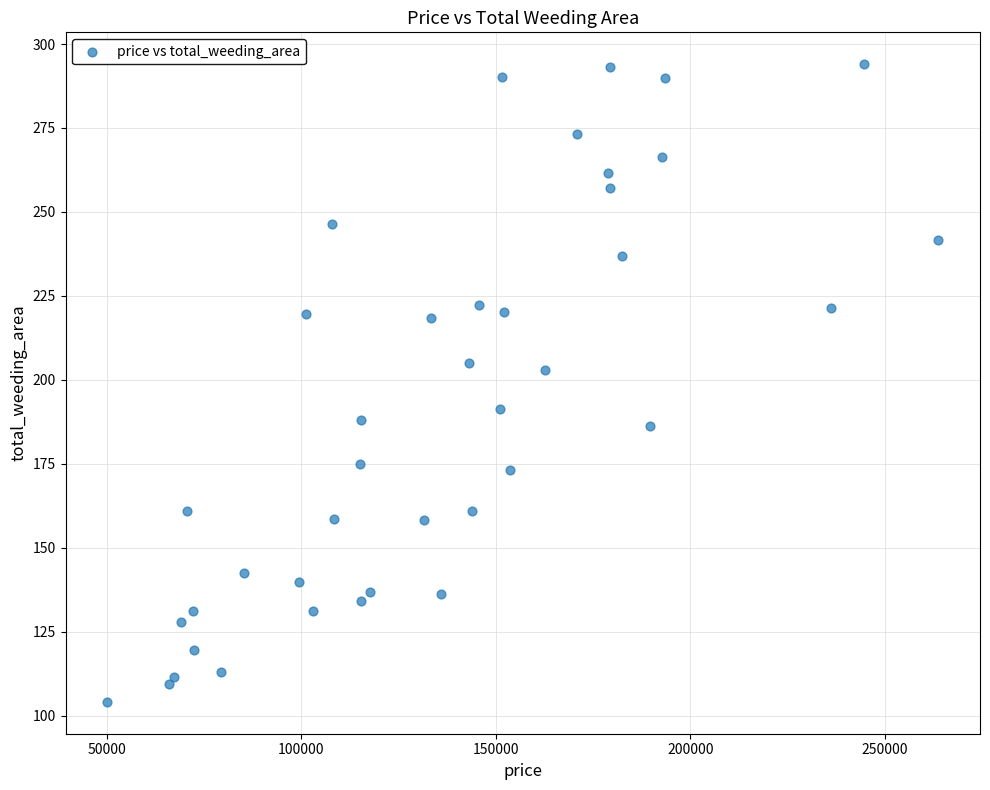

What is the range of Y values (max minus min)?

189.9